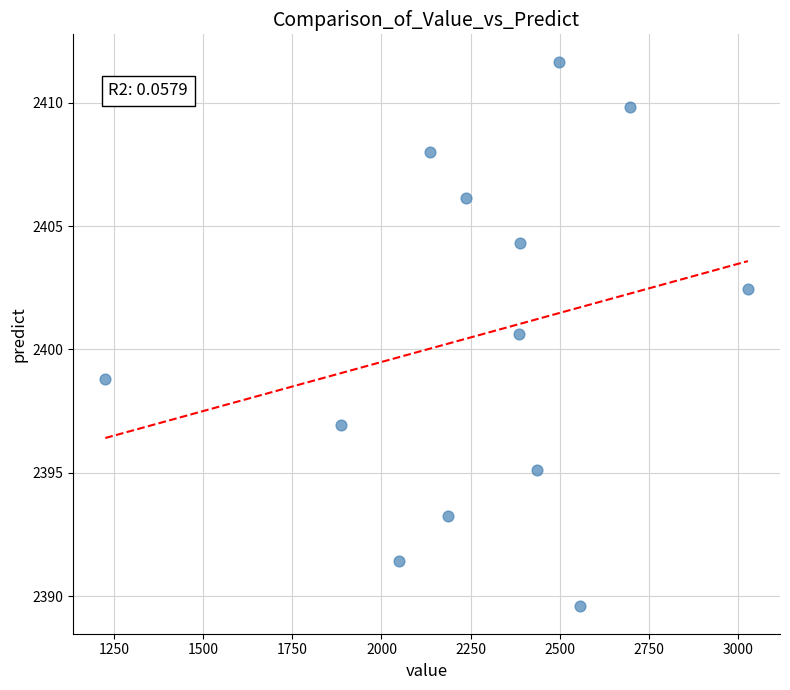

What is the range of X values (max minus min)?

1803.0